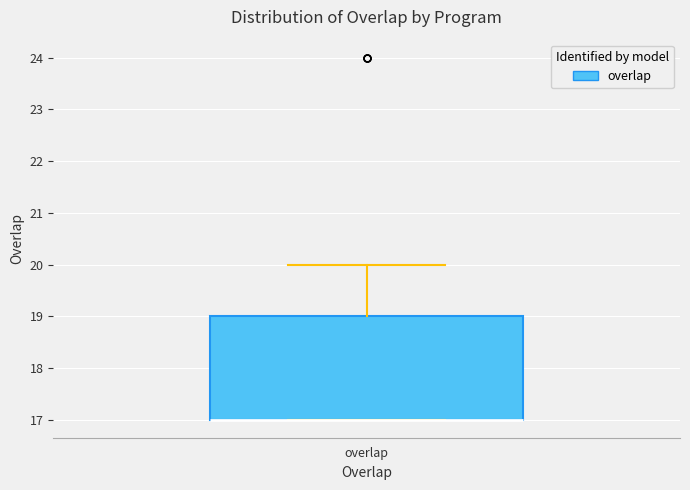

Read this box plot against the y-axis: the position of the median line, the range covered by the box, and the ends of both whiskers. The values are not printed on the chart, so give them approximately, as read against the axis.

median 17 (drawn on the box's lower edge), box 17 to 19, whiskers 17 to 20